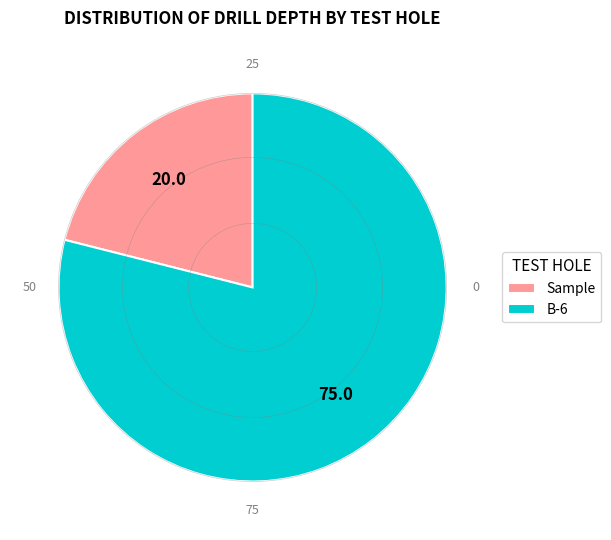

What is the smallest slice in the pie chart?

Sample